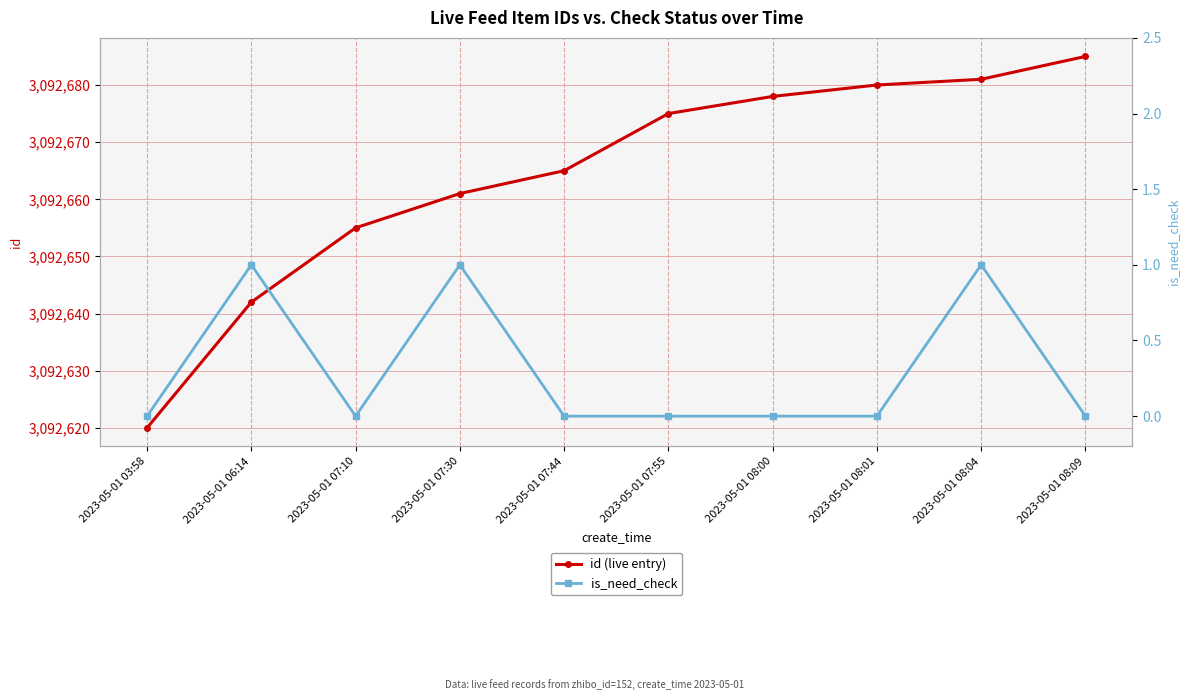

List the labels in order of is_need_check value, smallest first.

2023-05-01 03:58, 2023-05-01 07:10, 2023-05-01 07:44, 2023-05-01 07:55, 2023-05-01 08:00, 2023-05-01 08:01, 2023-05-01 08:09, 2023-05-01 06:14, 2023-05-01 07:30, 2023-05-01 08:04